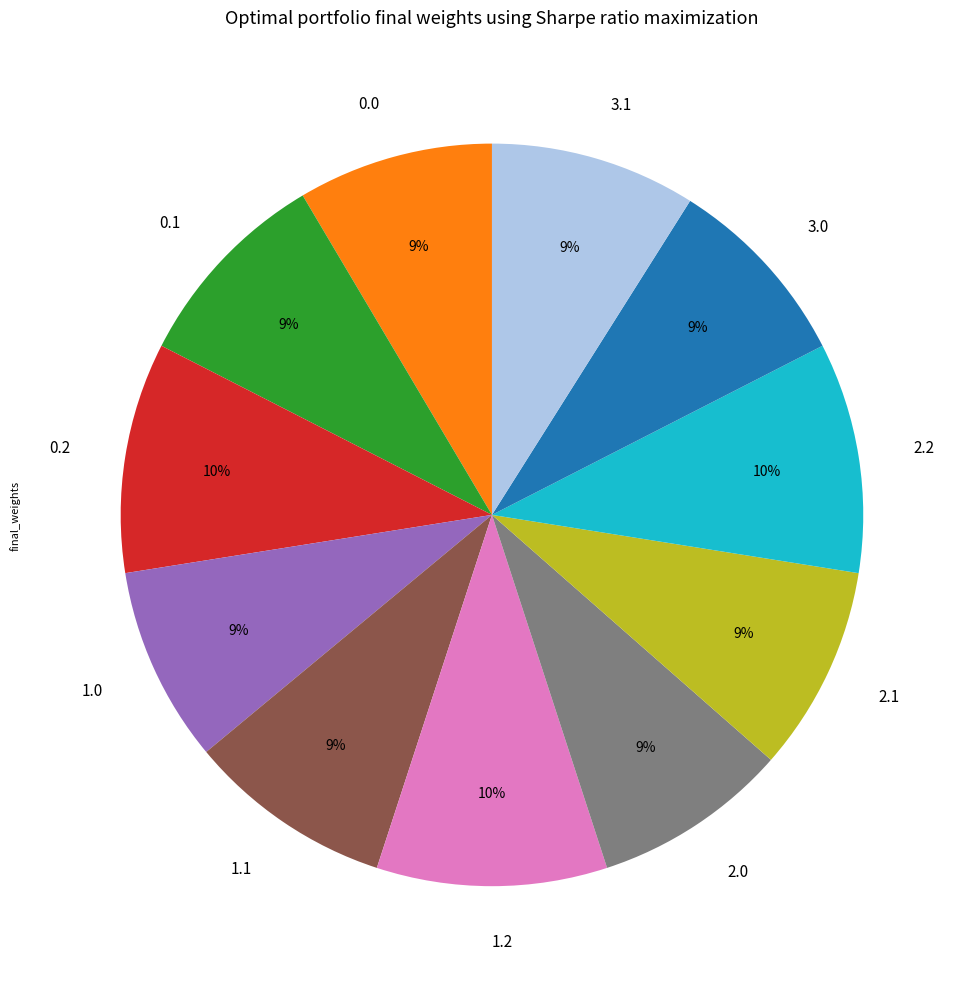

The 3.0 slice represents 9% of the pie. True or false?

True